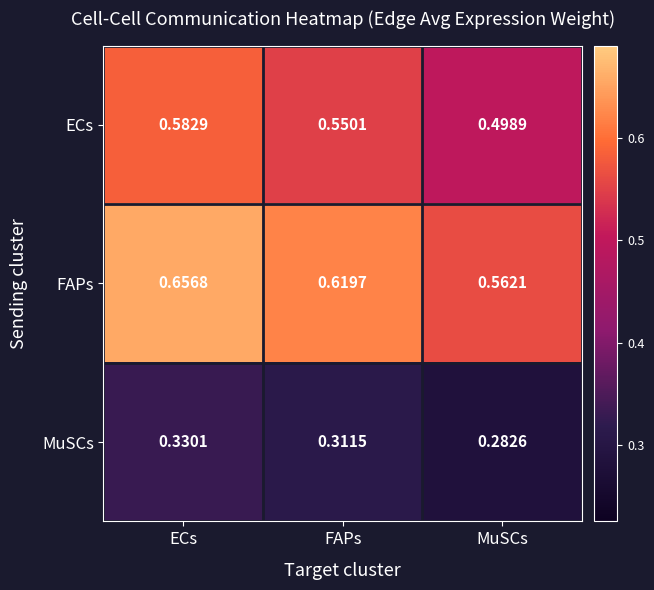

Which label corresponds to the largest value in the chart?

ECs